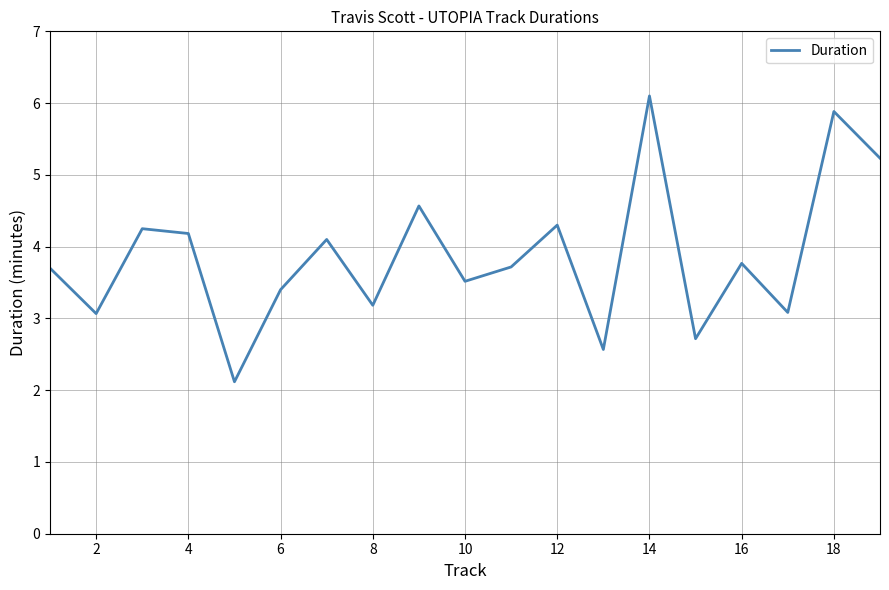

True or false: there are more than 2 points higher than both neighbors.

True